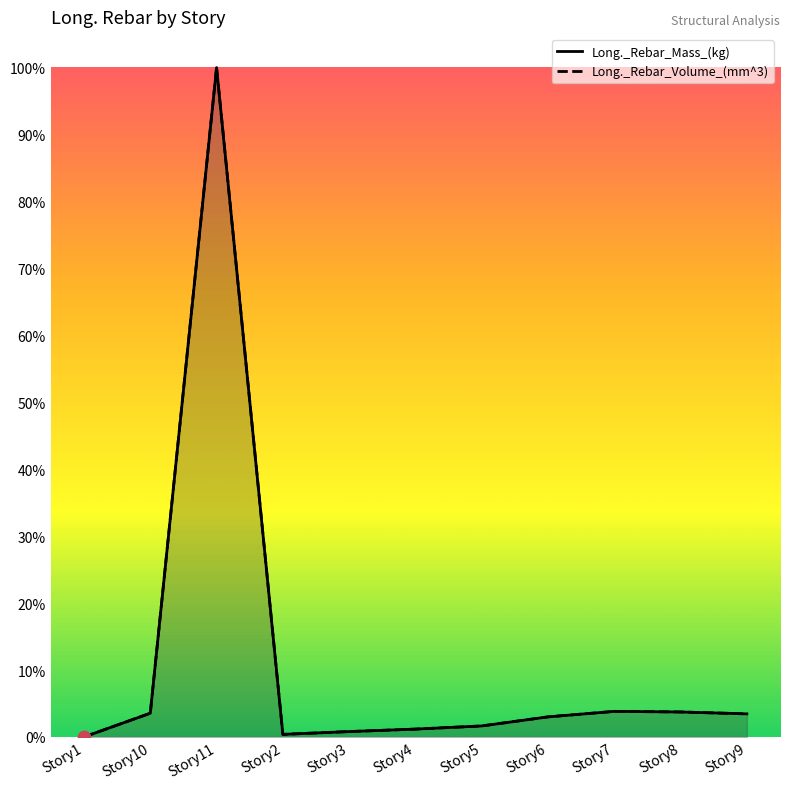

At which category is the sum across all series the highest?

Story11